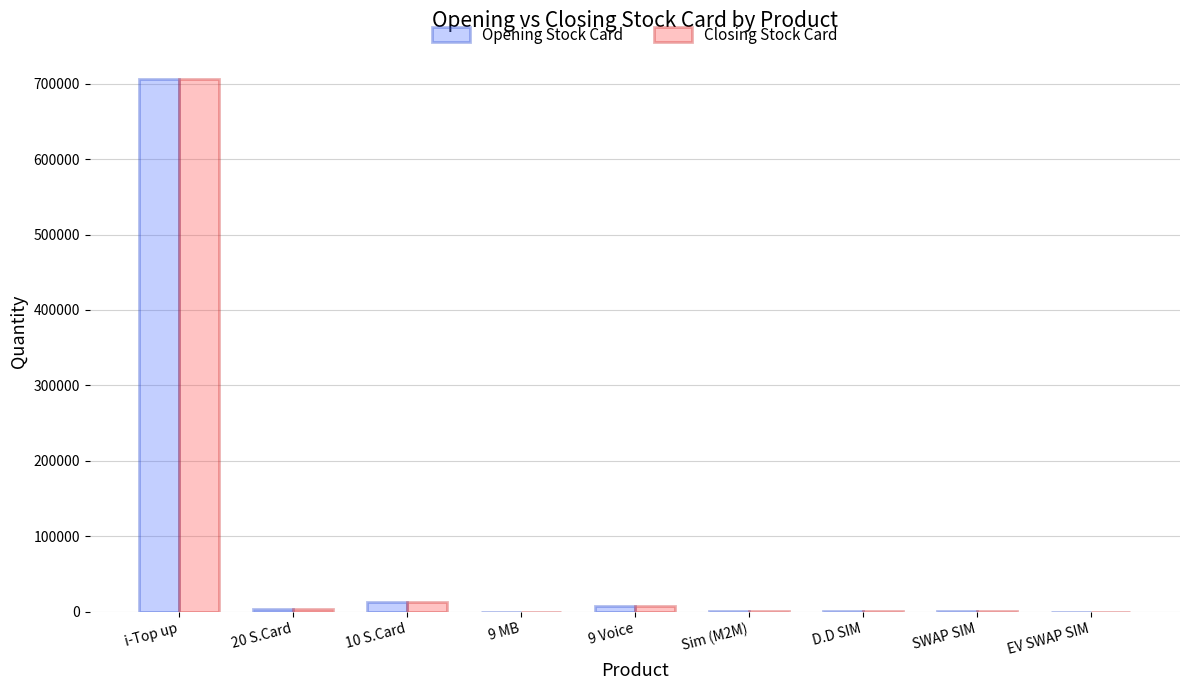

How many groups of bars are there?

9